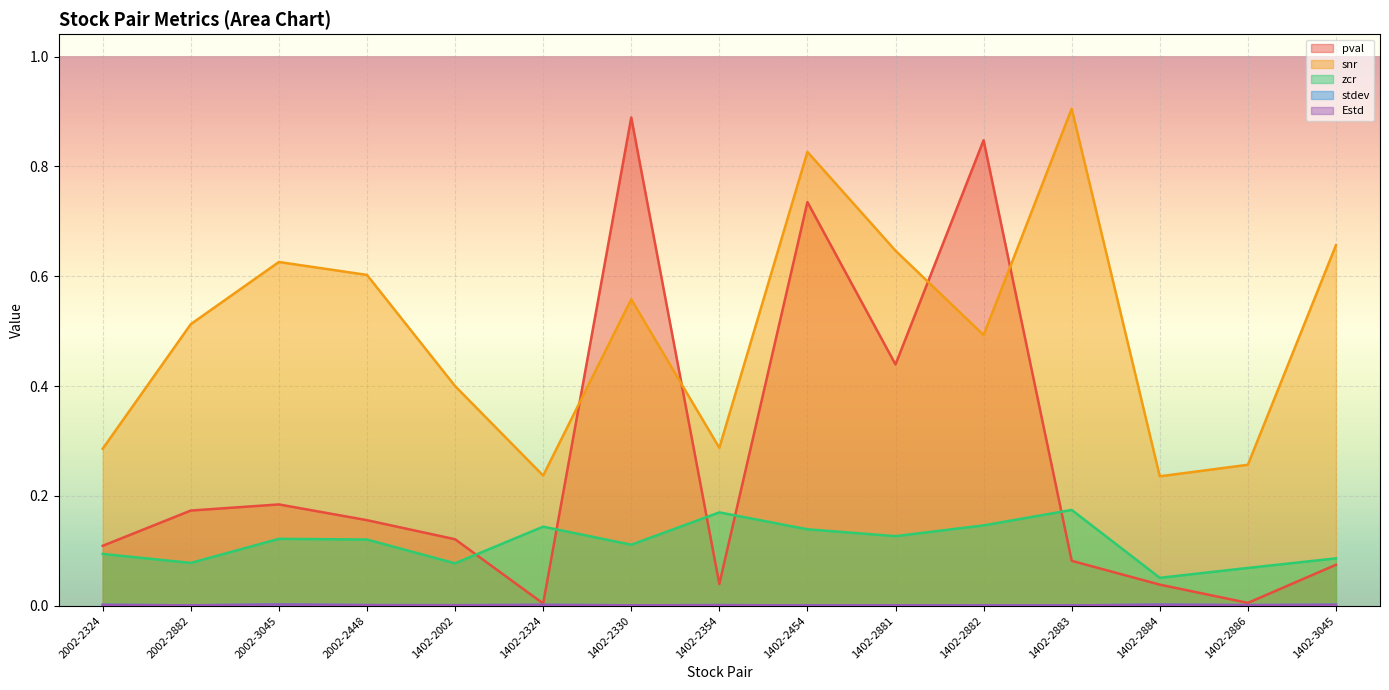

What are all the series names shown in the legend?

pval, snr, zcr, stdev, Estd